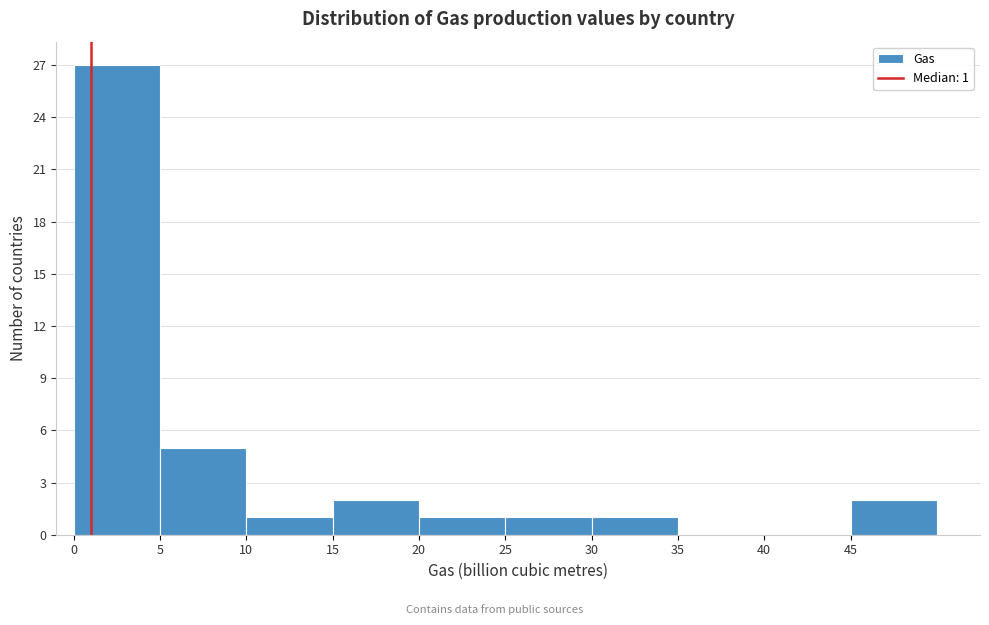

Over which range of the x-axis is the bar tallest?

0 to 5